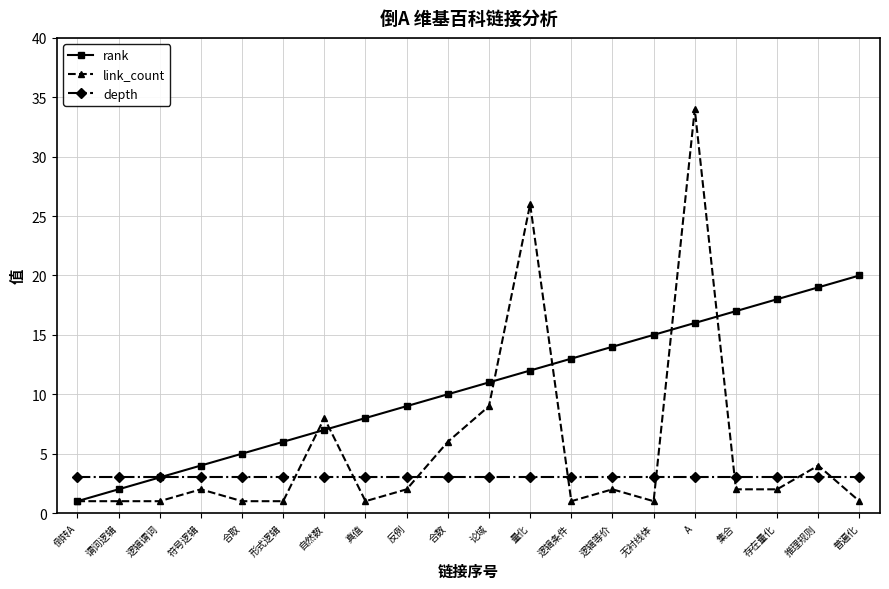

Count the number of data series in this chart.

3